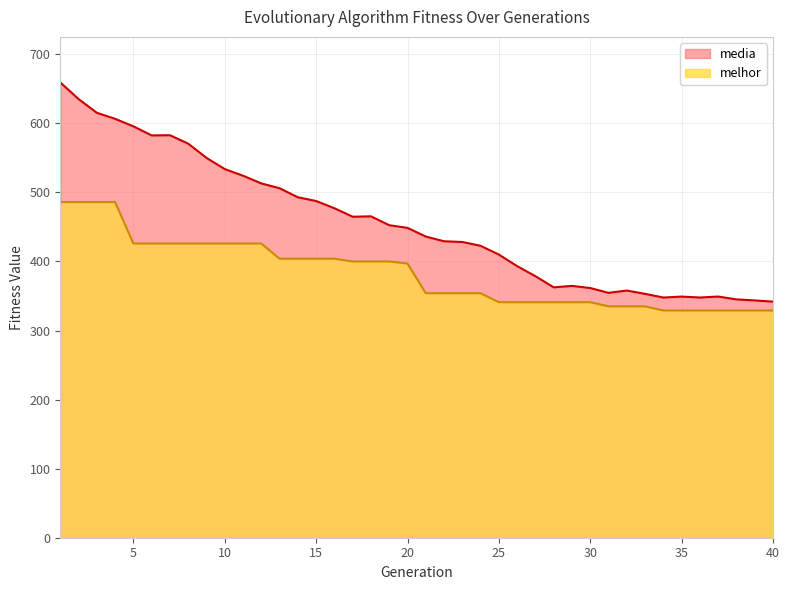

True or false: media and melhor intersect in this chart.

False